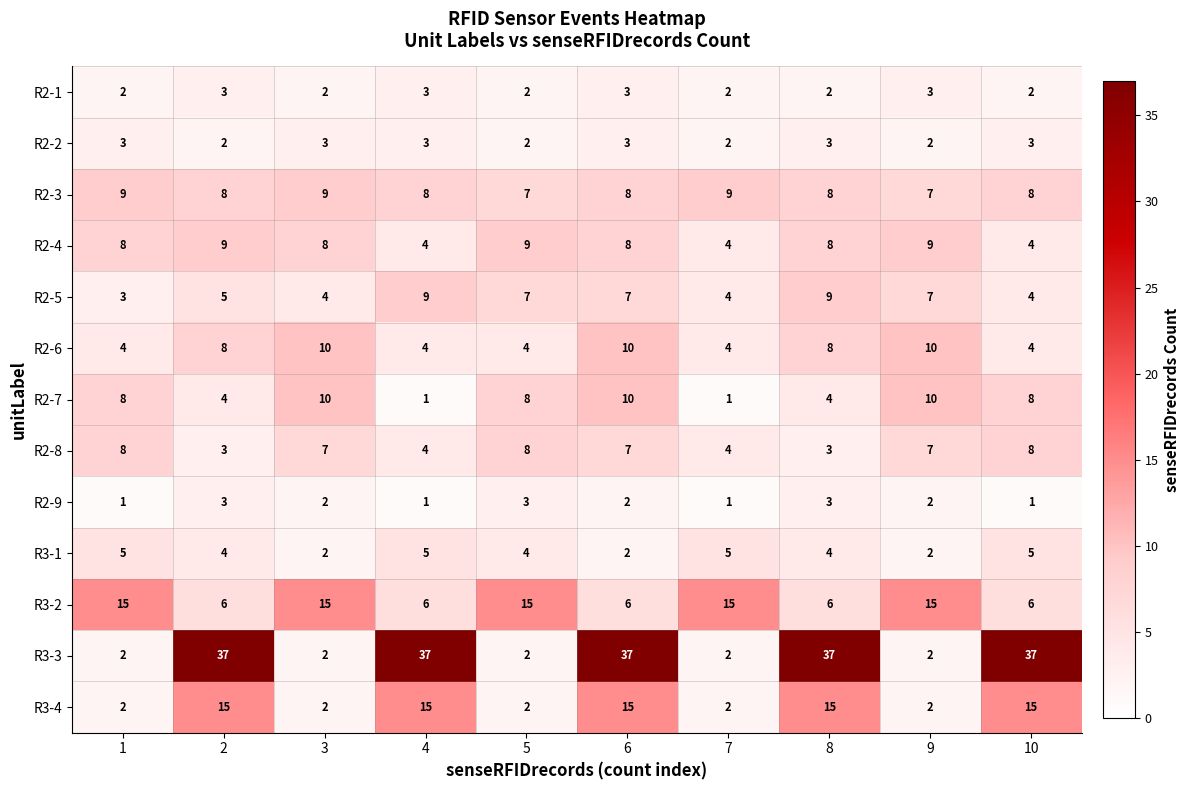

Which series has the widest spread of values?

R3-3